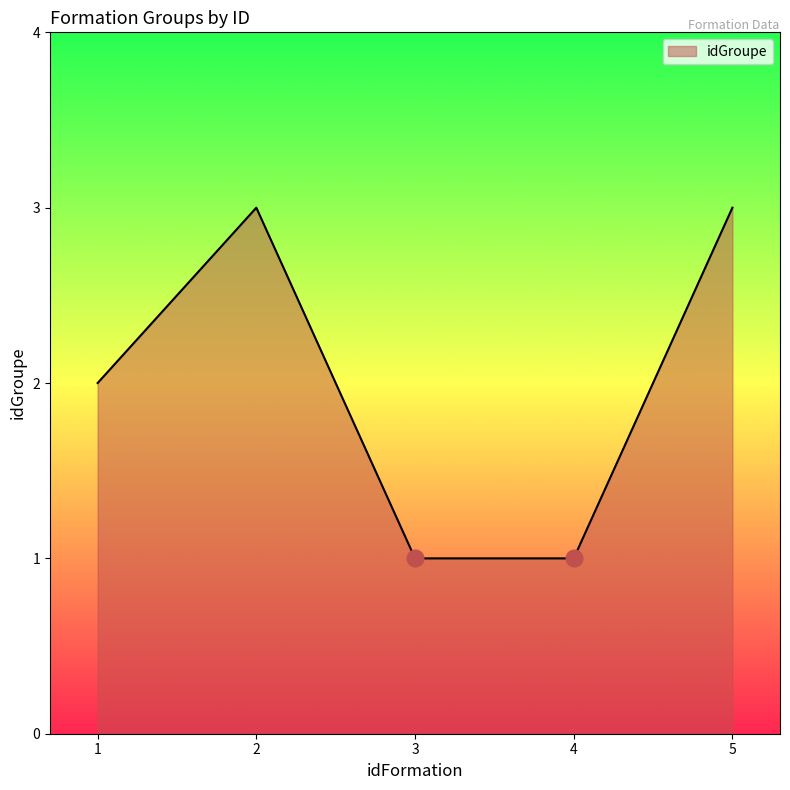

What is the ratio of the value at 4 to the value at 2?

0.3